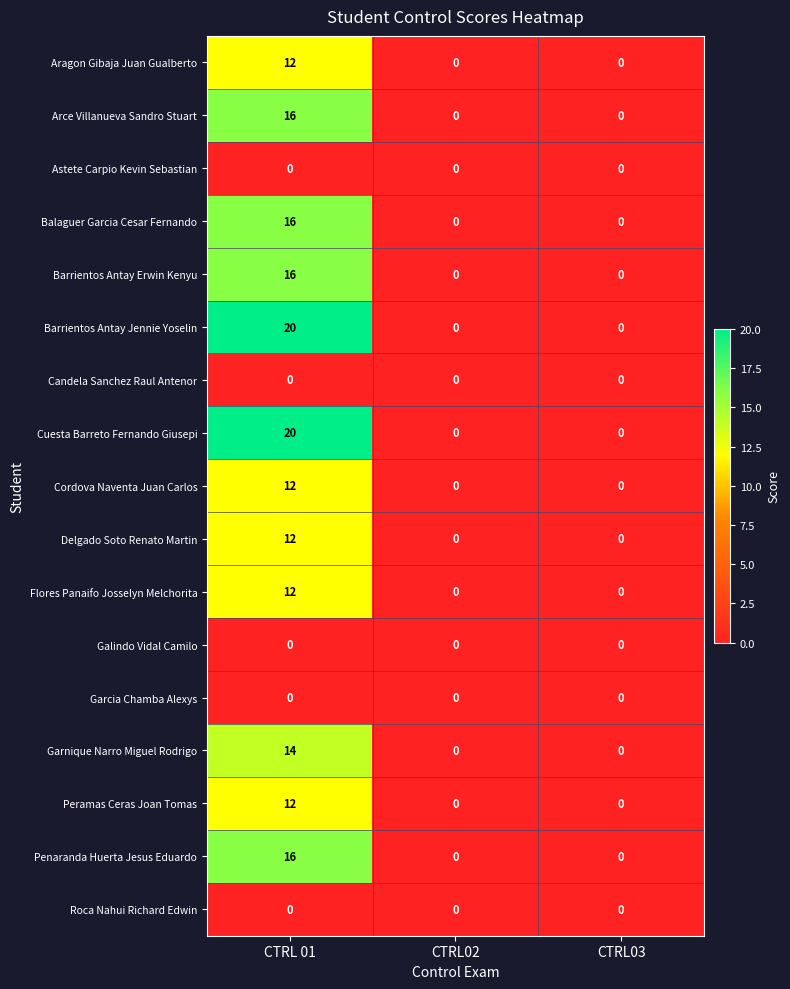

How many Arce Villanueva Sandro Stuart values are between 0 and 16?

3